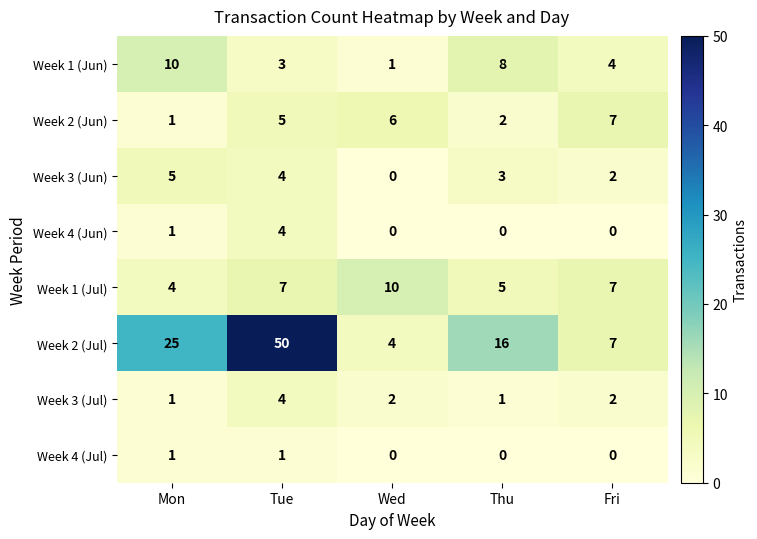

What is the maximum value shown in the chart?

50